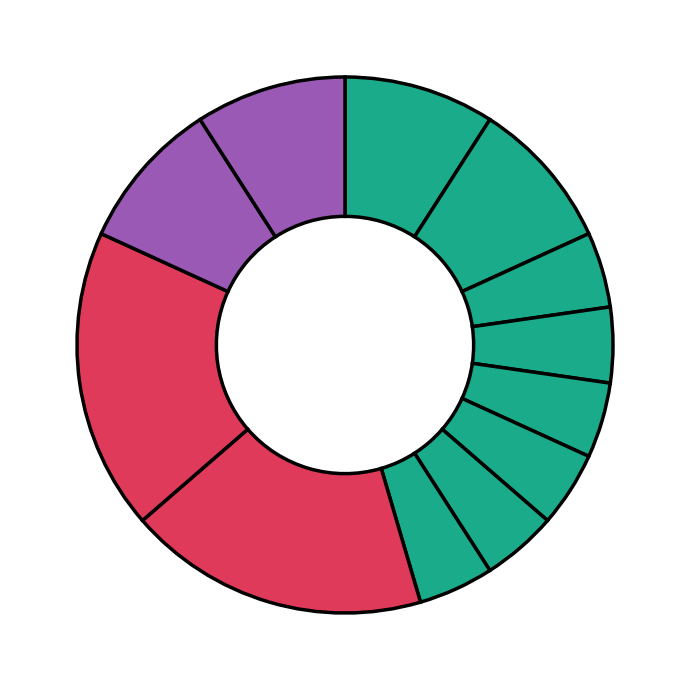

How many slices are in this pie chart?

12